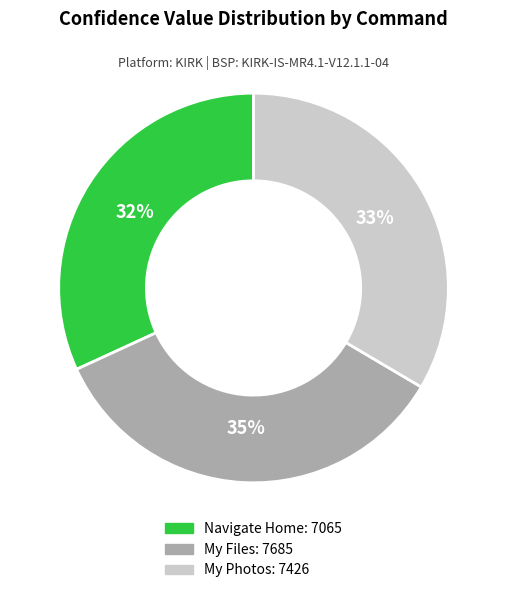

To the nearest percent, what portion does My Files represent?

35%